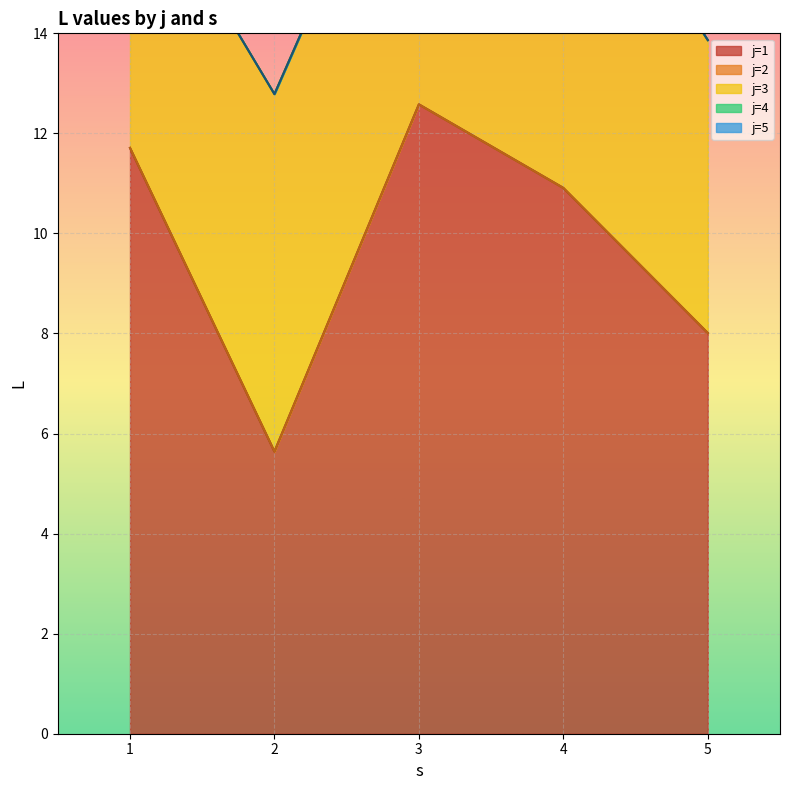

Reading right to left, list all the values displayed in this chart.

j=1: 5=8.0	4=10.9	3=12.6	2=5.6	1=11.7
j=2: 5=0.0	4=0.0	3=0.0	2=0.0	1=0.0
j=3: 5=5.9	4=7.5	3=6.8	2=7.1	1=5.9
j=4: 5=0.0	4=0.0	3=0.0	2=0.0	1=0.0
j=5: 5=0.0	4=0.0	3=0.0	2=0.0	1=0.0